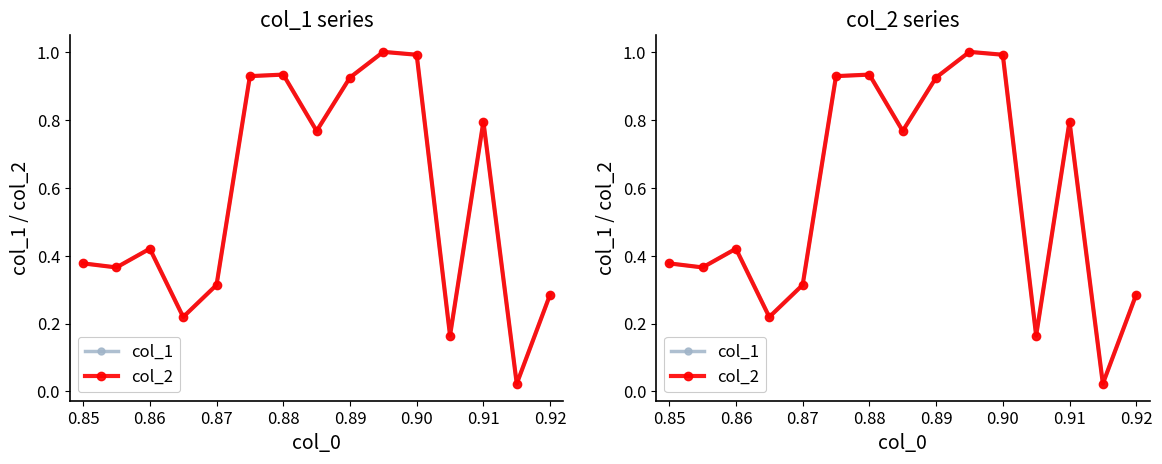

True or false: col_2 and col_1 intersect in this chart.

False